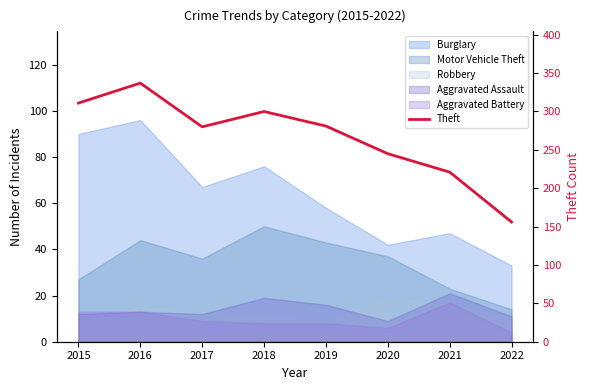

What is the difference between the maximum and minimum values?

181